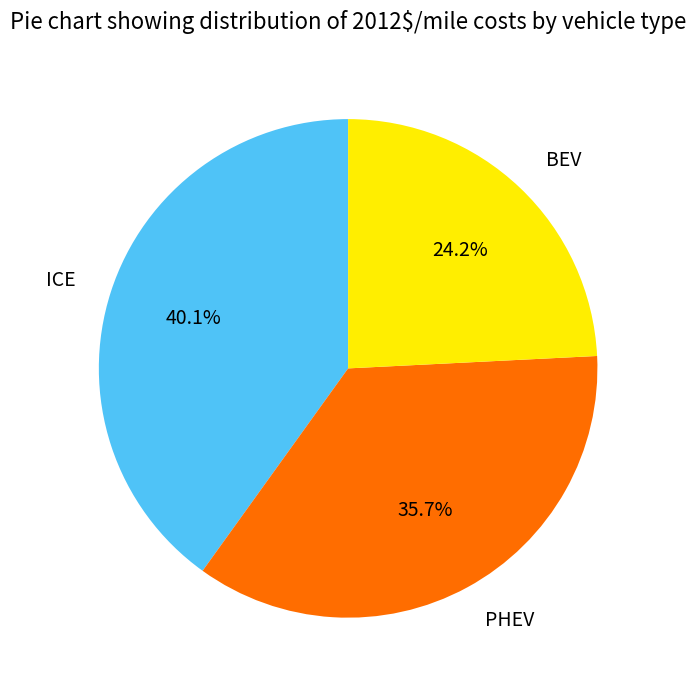

True or false: BEV accounts for 31% of the total.

False